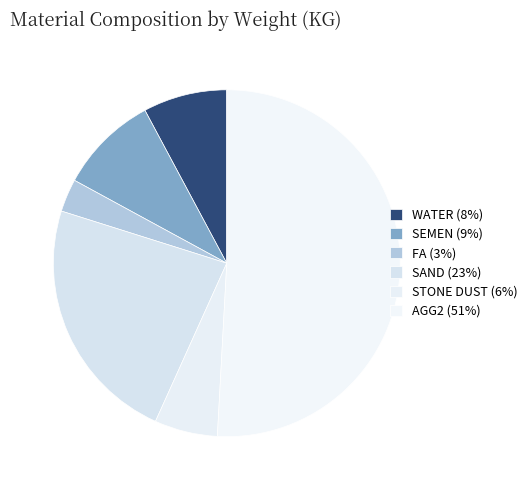

How many slices are in this pie chart?

6